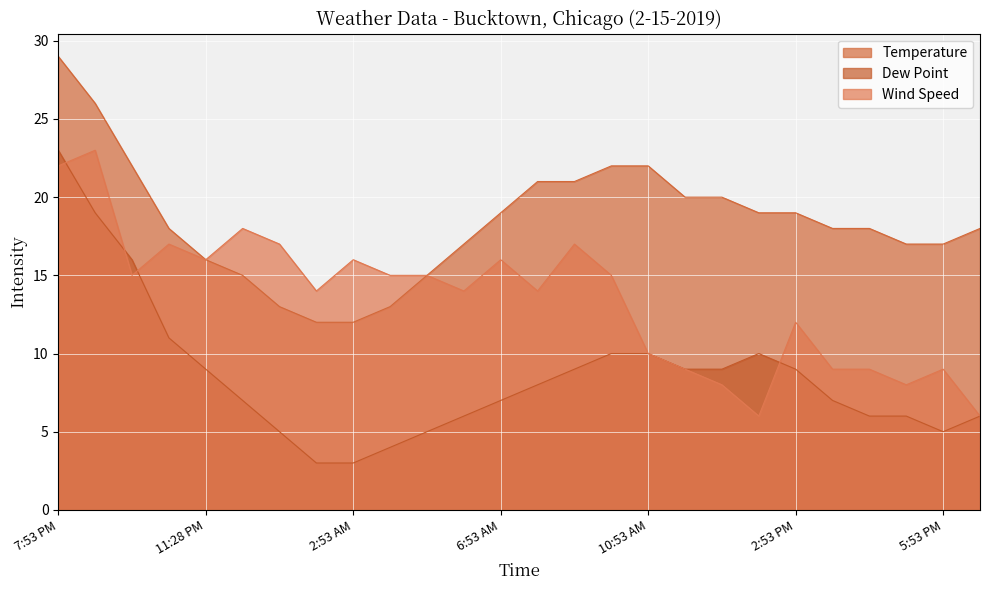

Which series has the largest total across all categories?

Temperature